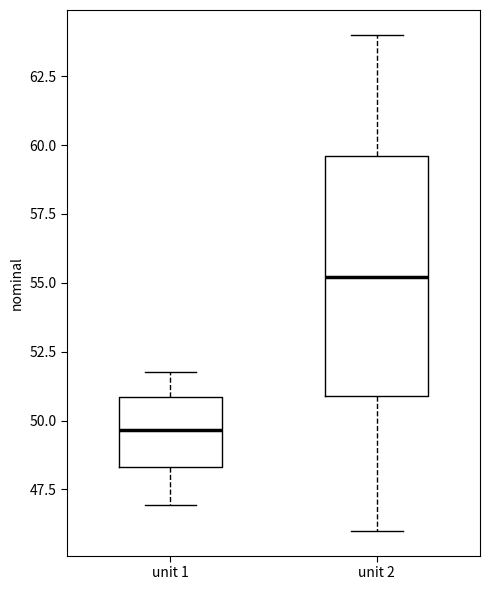

Which box has the highest median line?

unit 2